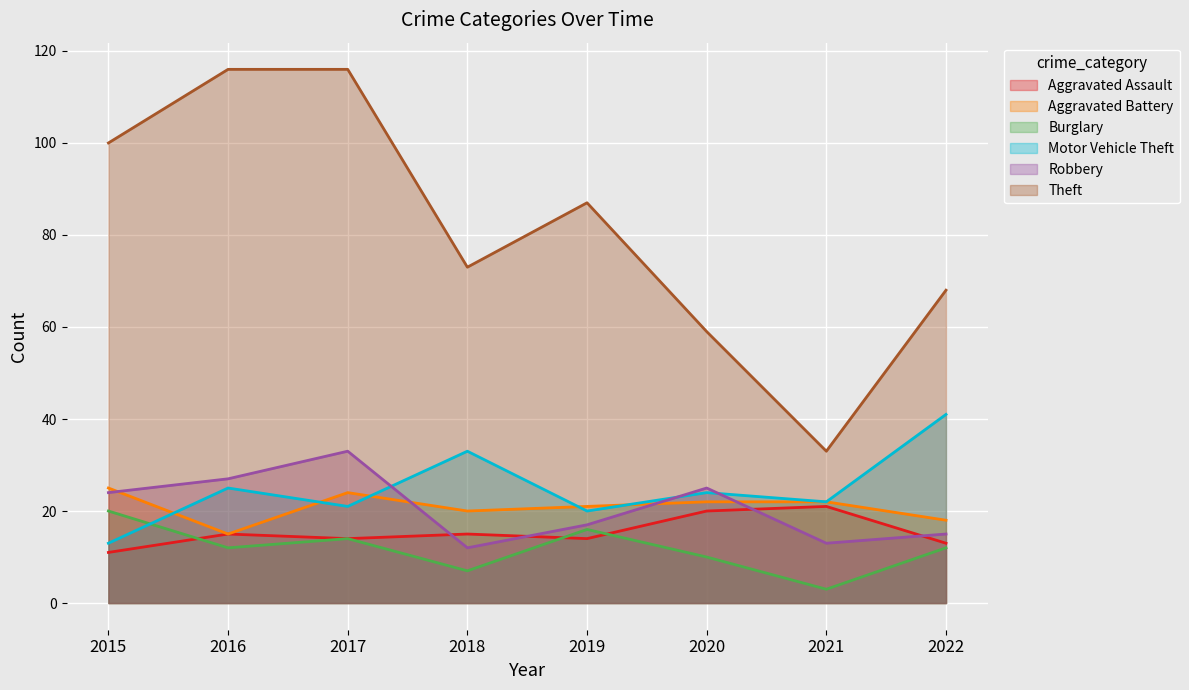

What is the difference between the maximum and minimum values in the Burglary series?

17